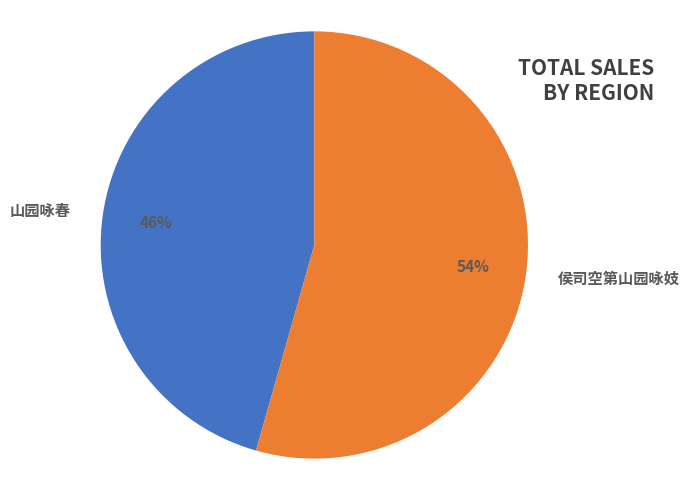

Which slice is the smallest?

山园咏春